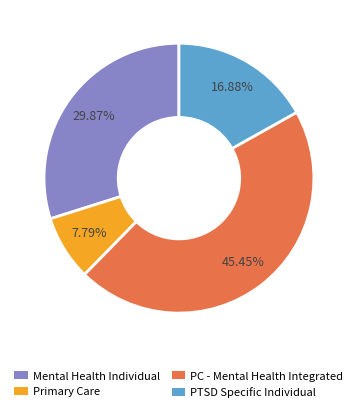

Do Primary Care and Mental Health Individual together represent more than half of the pie?

No